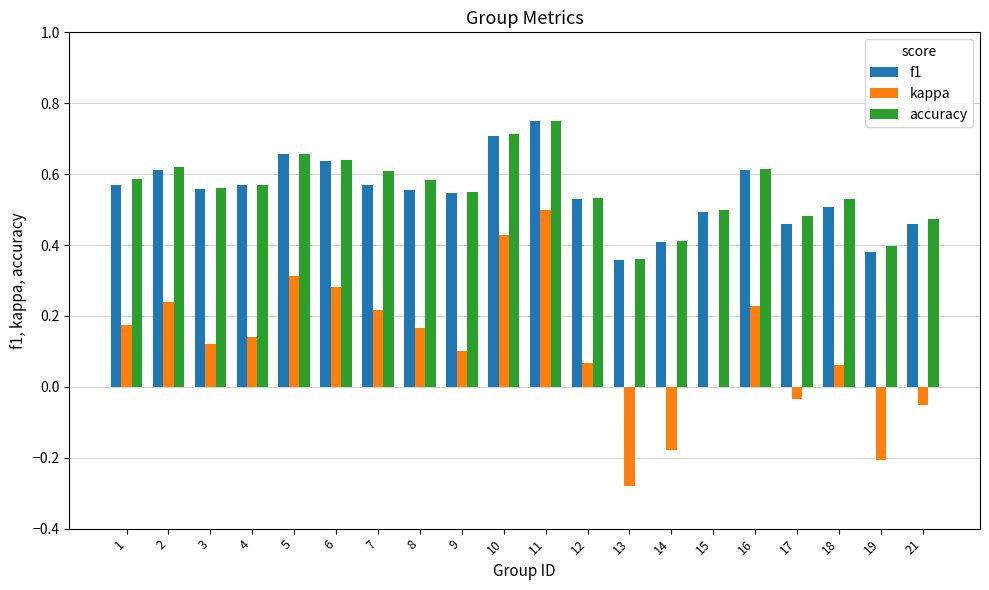

What is the sum of the accuracy values at 1 and 9?

1.1